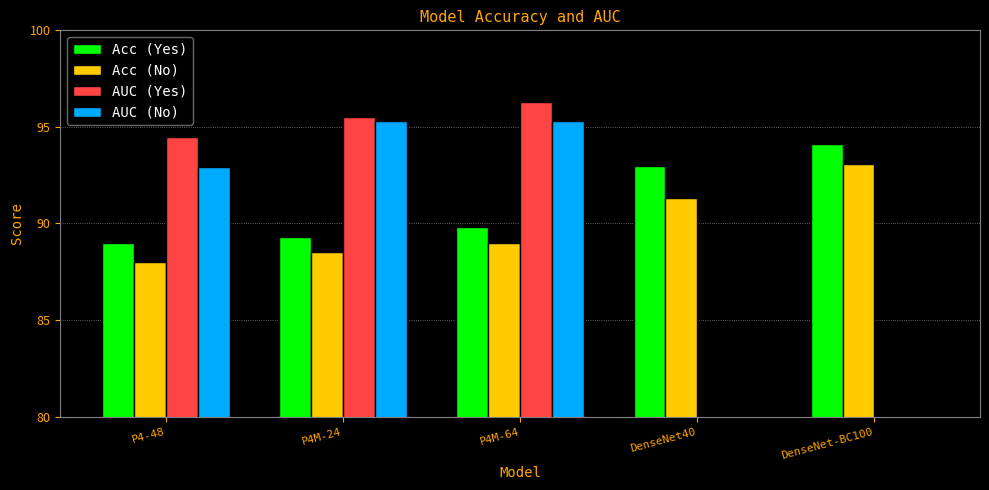

Which series has the widest spread of values?

AUC (Yes)